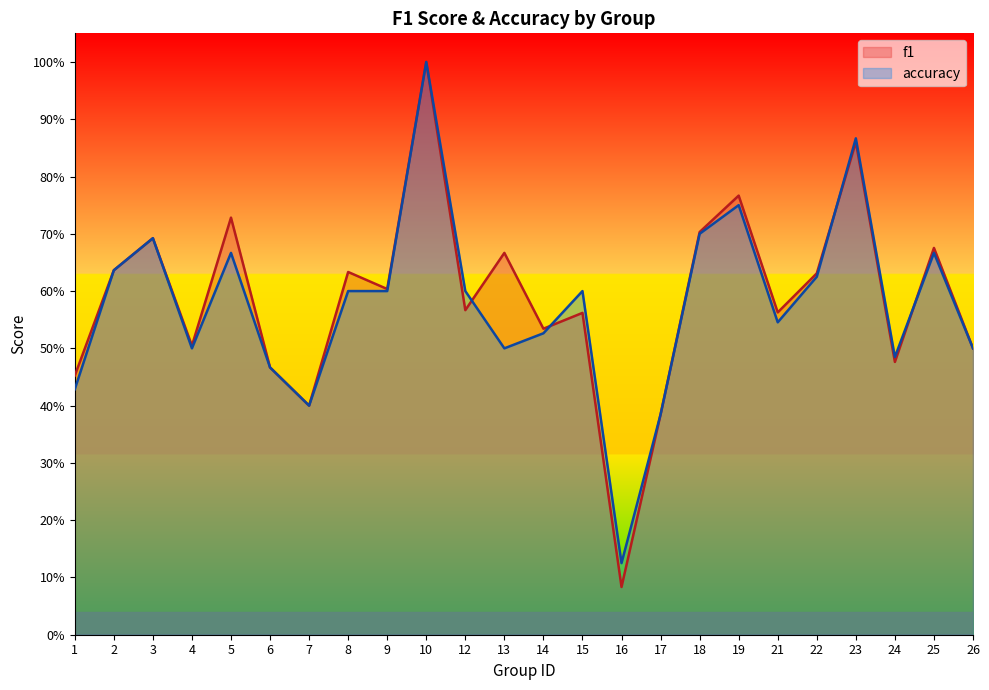

What are all the series names shown in the legend?

f1, accuracy